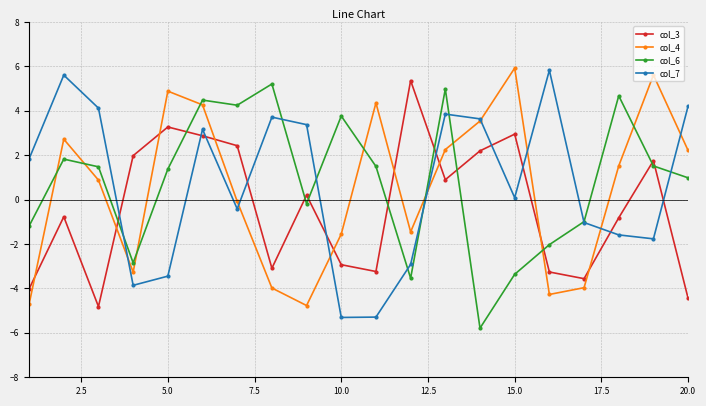

True or false: col_7 has more than 1 points higher than both neighbors.

True